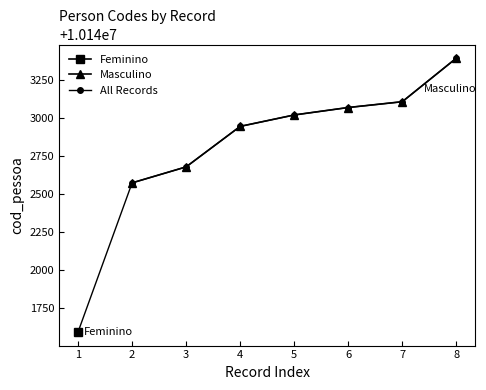

What is the average value?

10142970